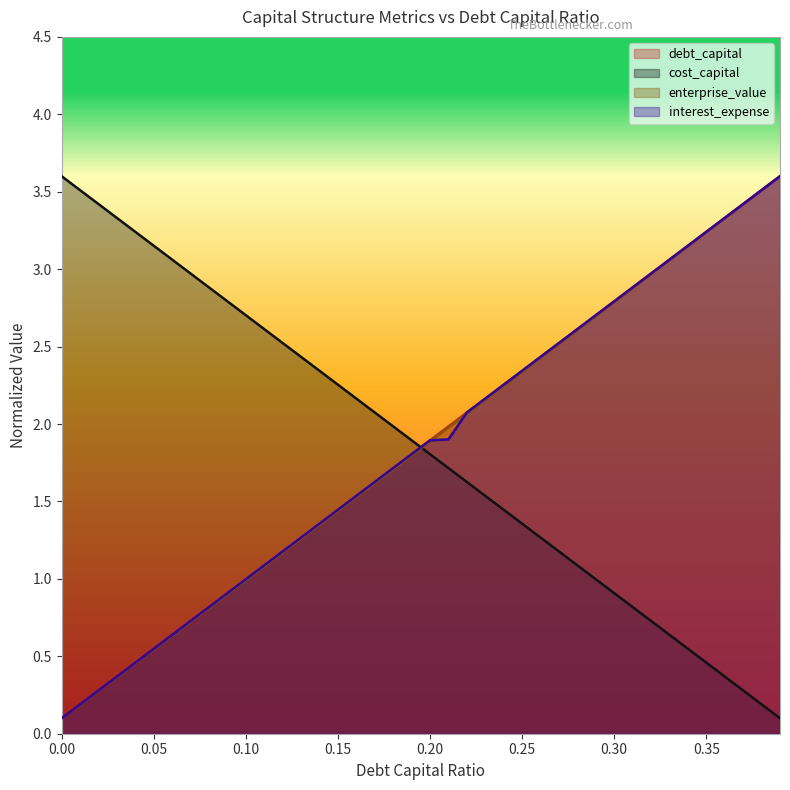

What is the average value of the cost_capital series?

1.8